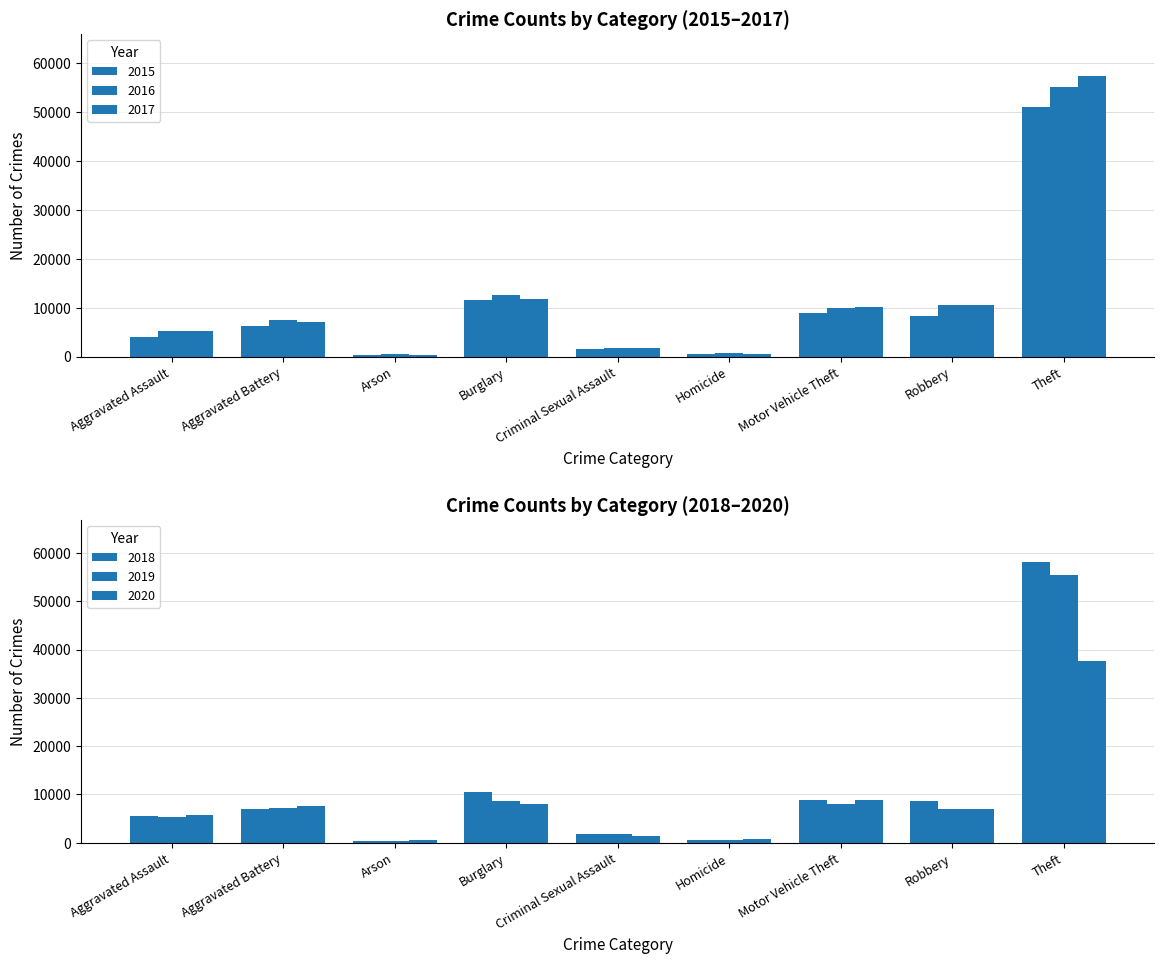

How many categories are shown in the chart?

9